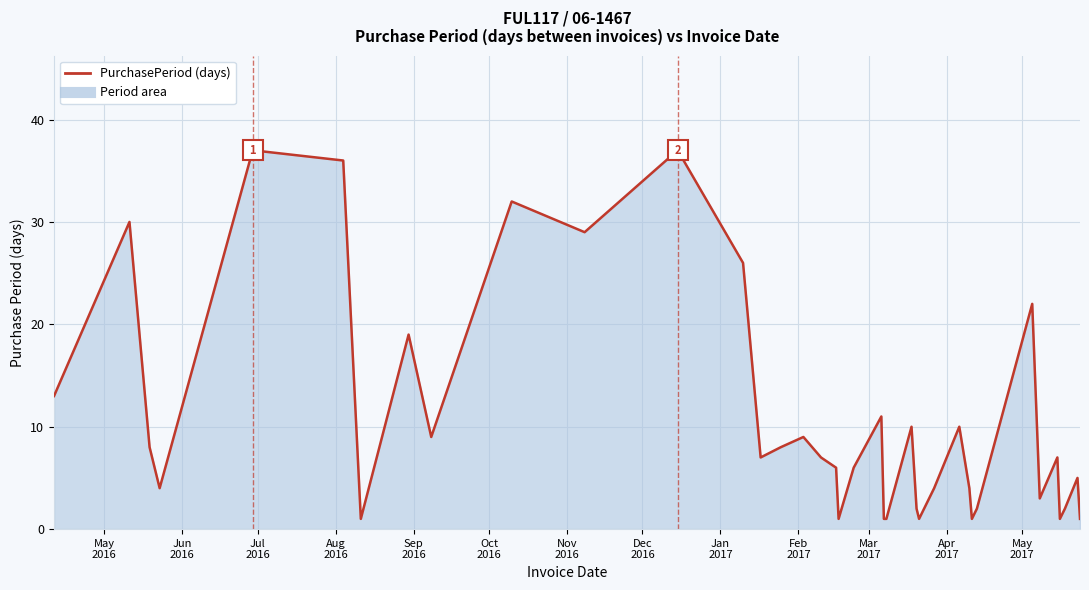

What is the difference between the maximum and minimum values?

36